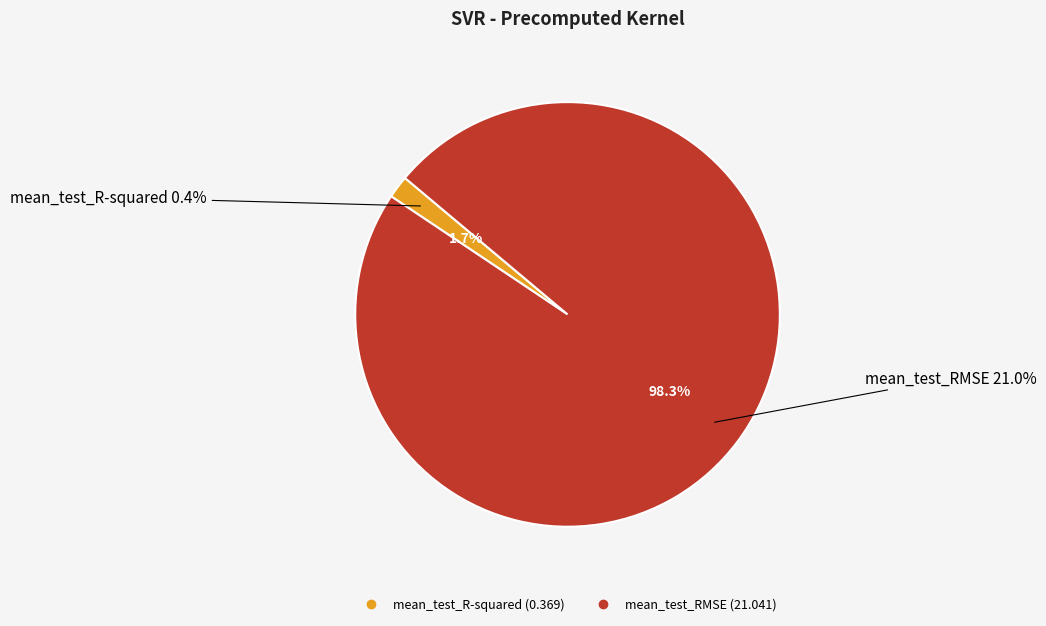

How many segments does this pie chart have?

2